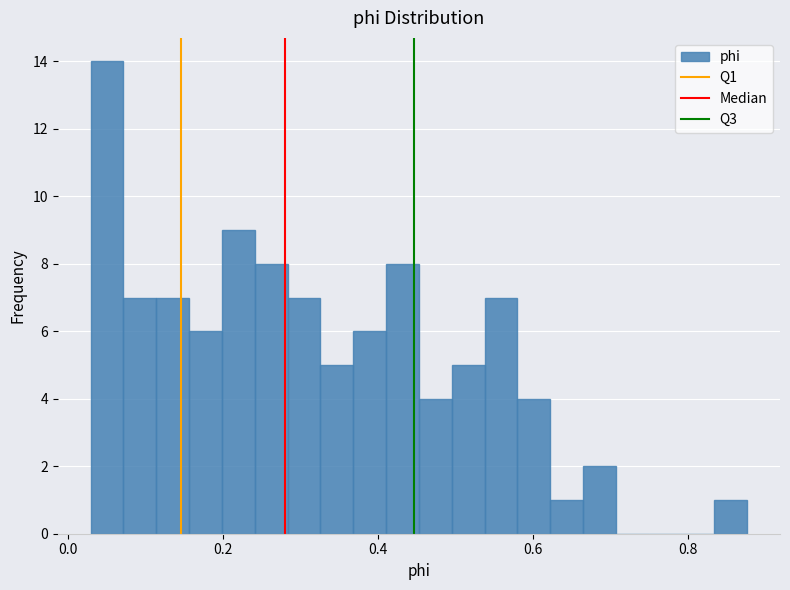

Around what value on the x-axis is the tallest bar? Give the approximate position of its centre, as read against the axis.

0.06